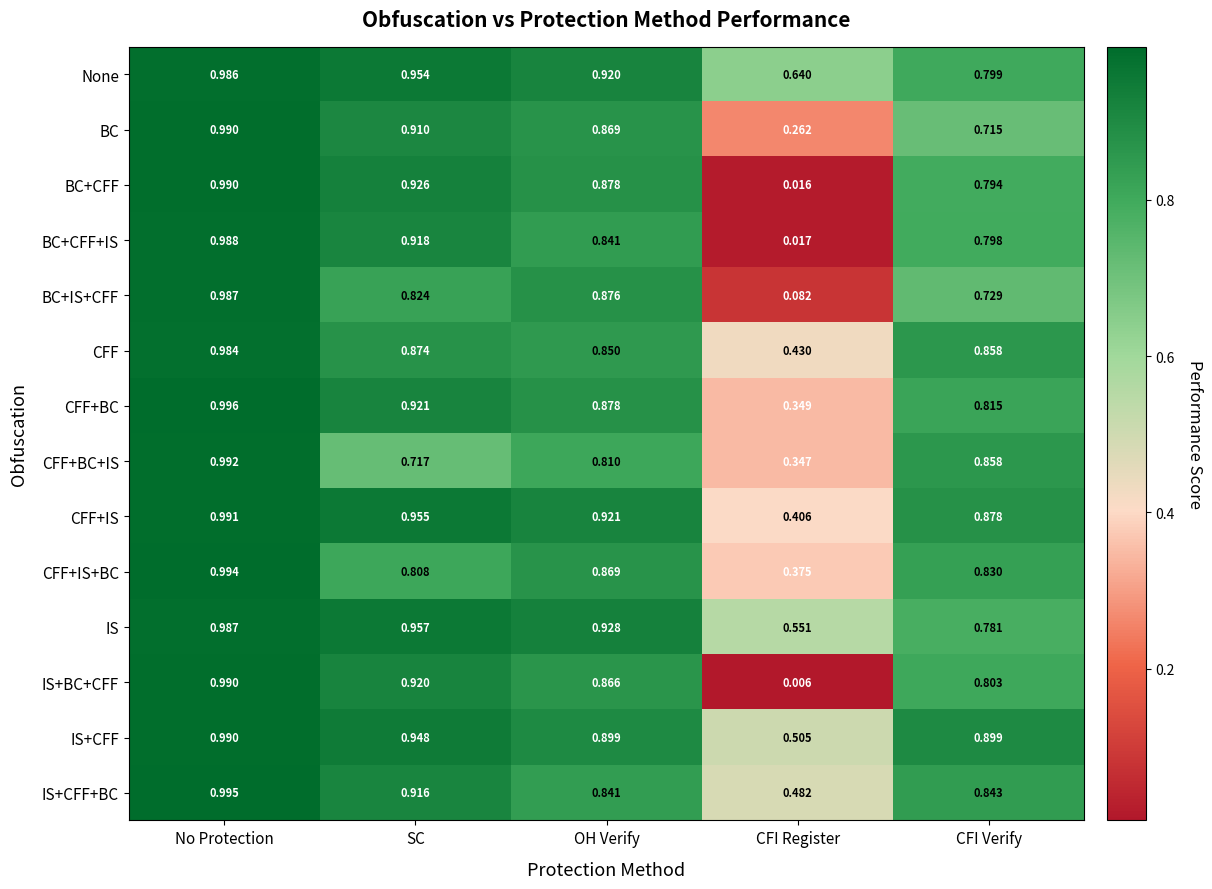

At which label does IS+BC+CFF reach its peak?

No Protection